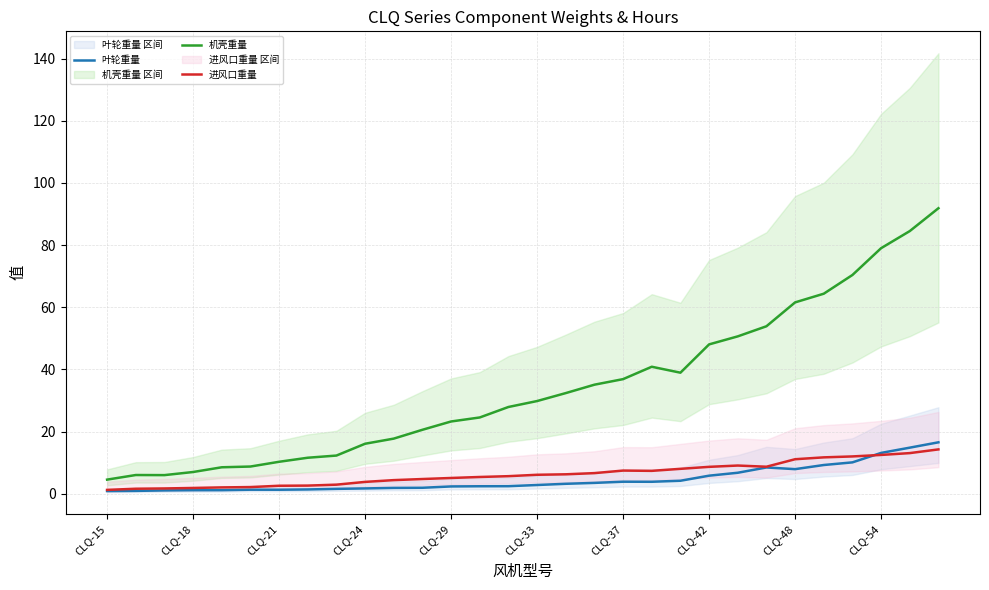

How many data points in 机壳重量 are above 29?

15